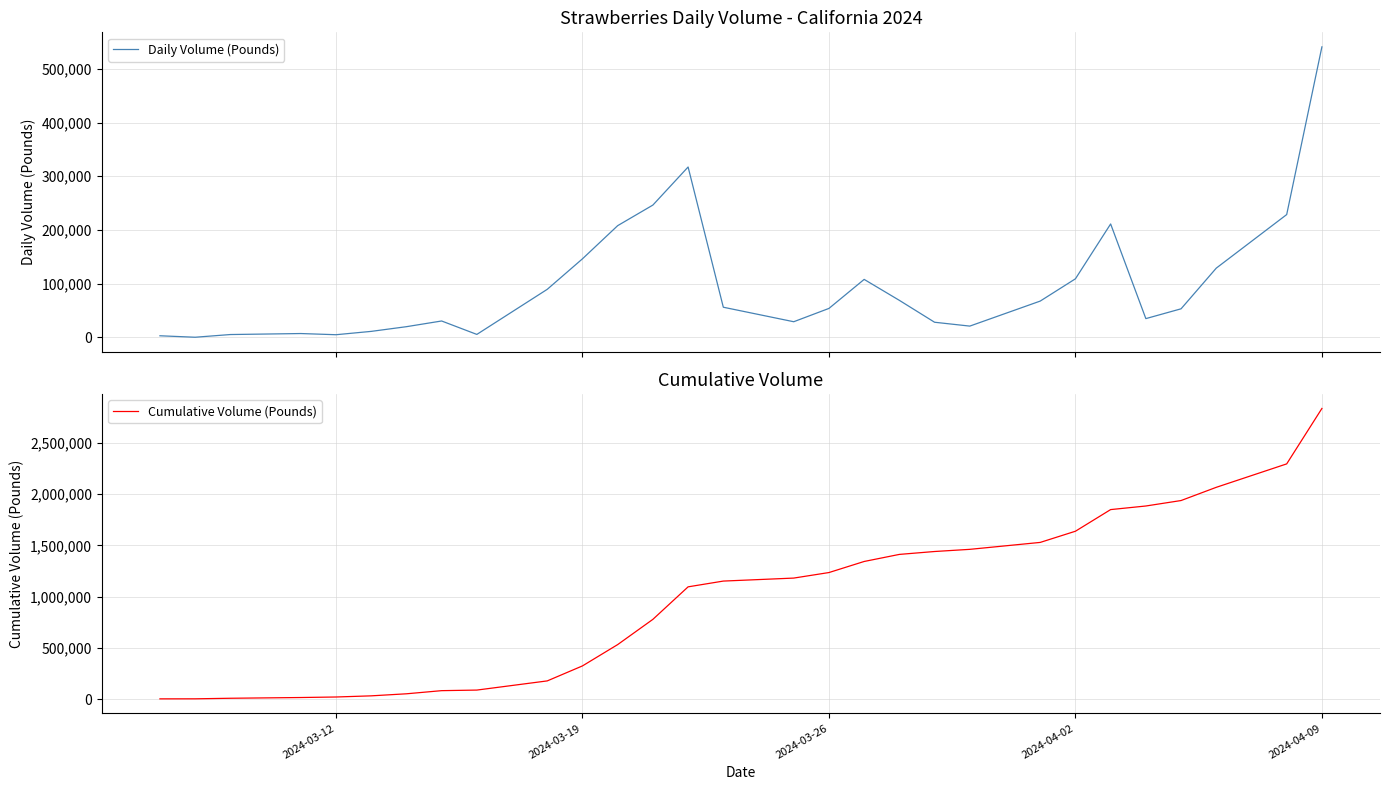

How many lines are shown in the chart?

2